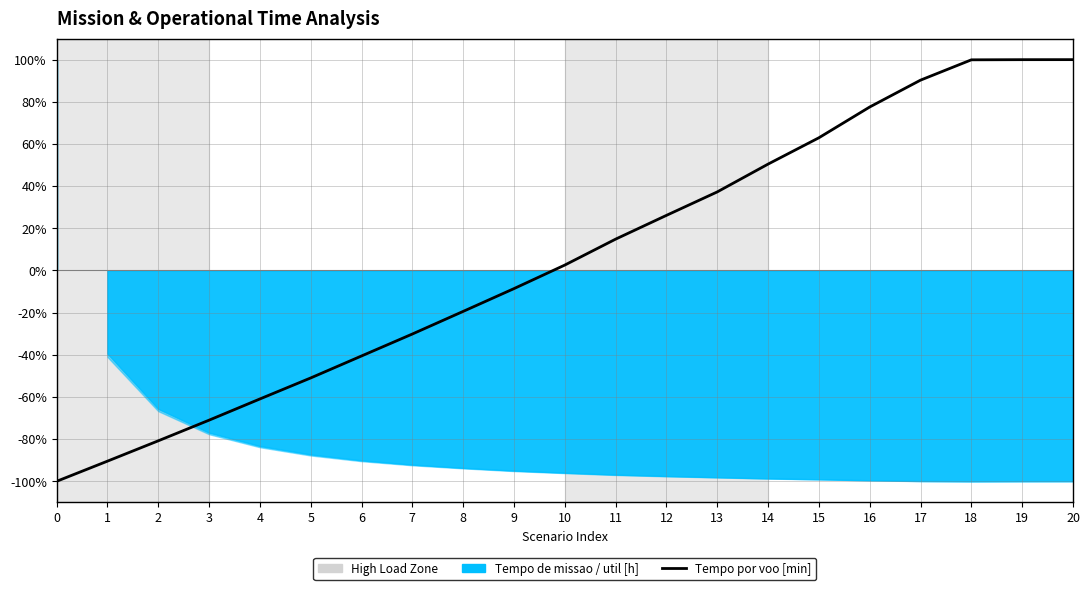

How many values are above zero?

11